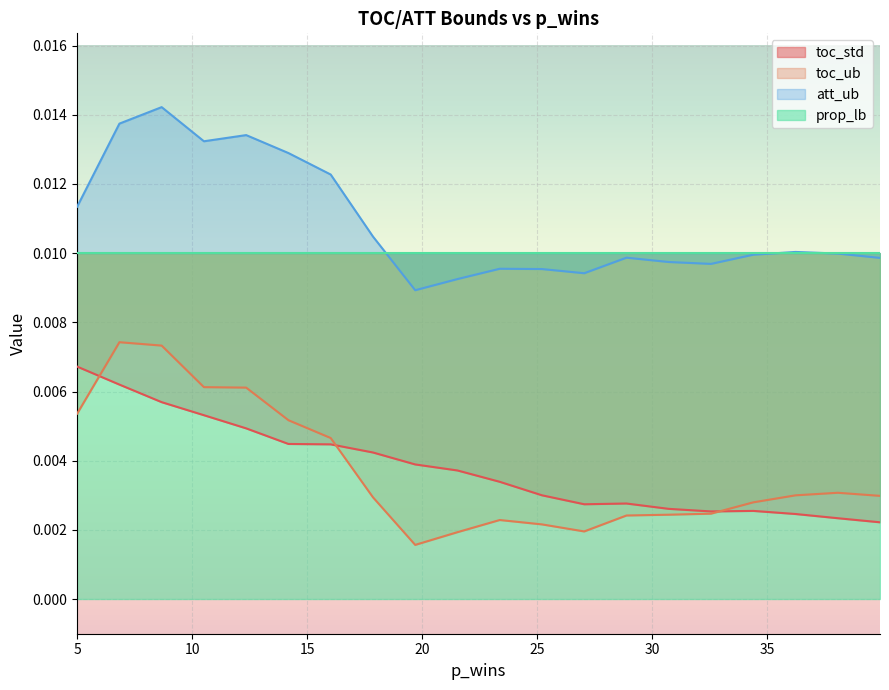

True or false: att_ub and toc_std intersect in this chart.

False